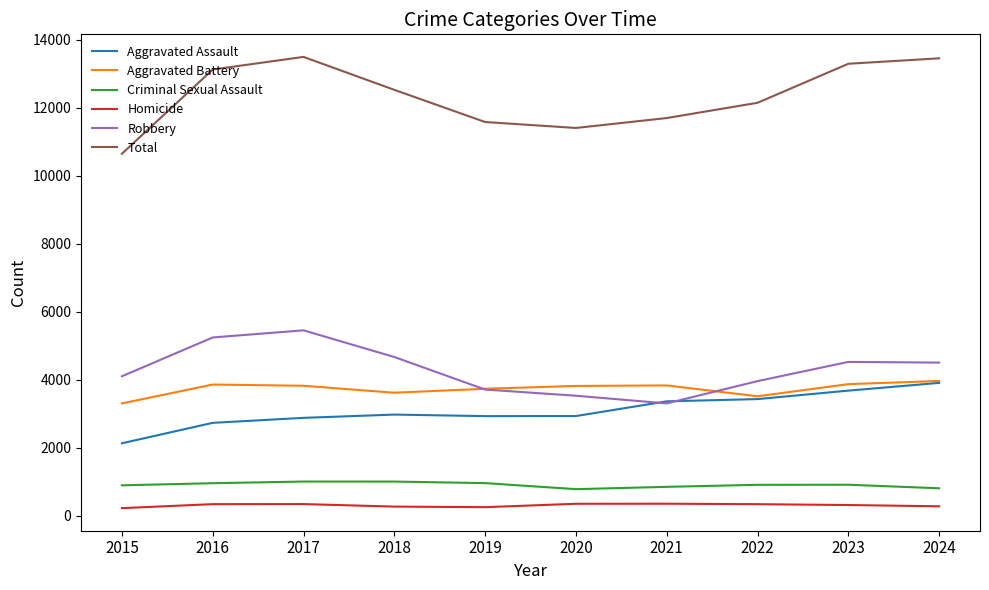

Between 2016 and 2017, which series saw the biggest shift?

Total